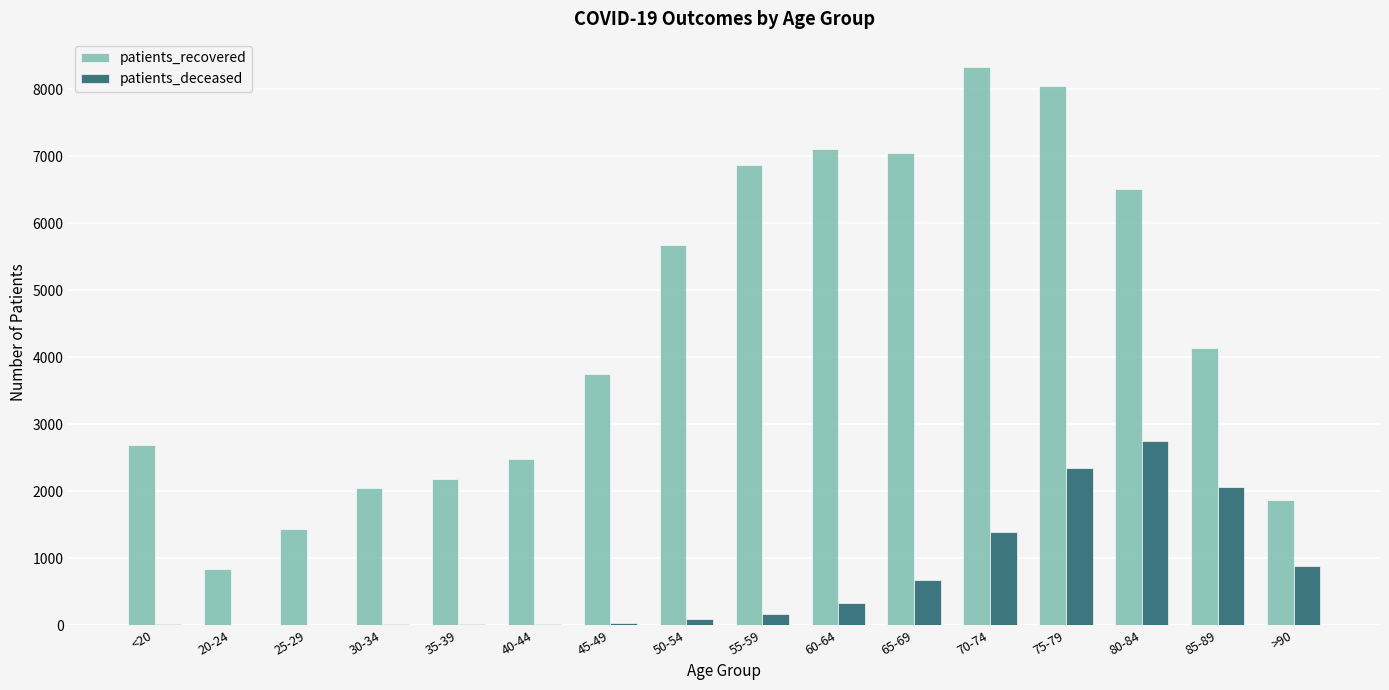

Which series changed the most between 20-24 and 35-39?

patients_recovered